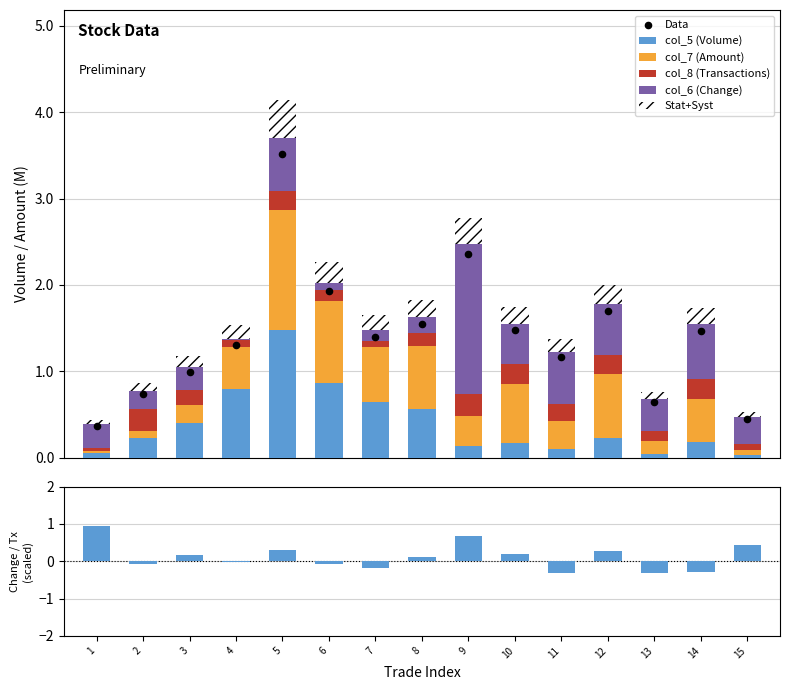

What is the highest value of the col_5 (Volume) series?

1.5